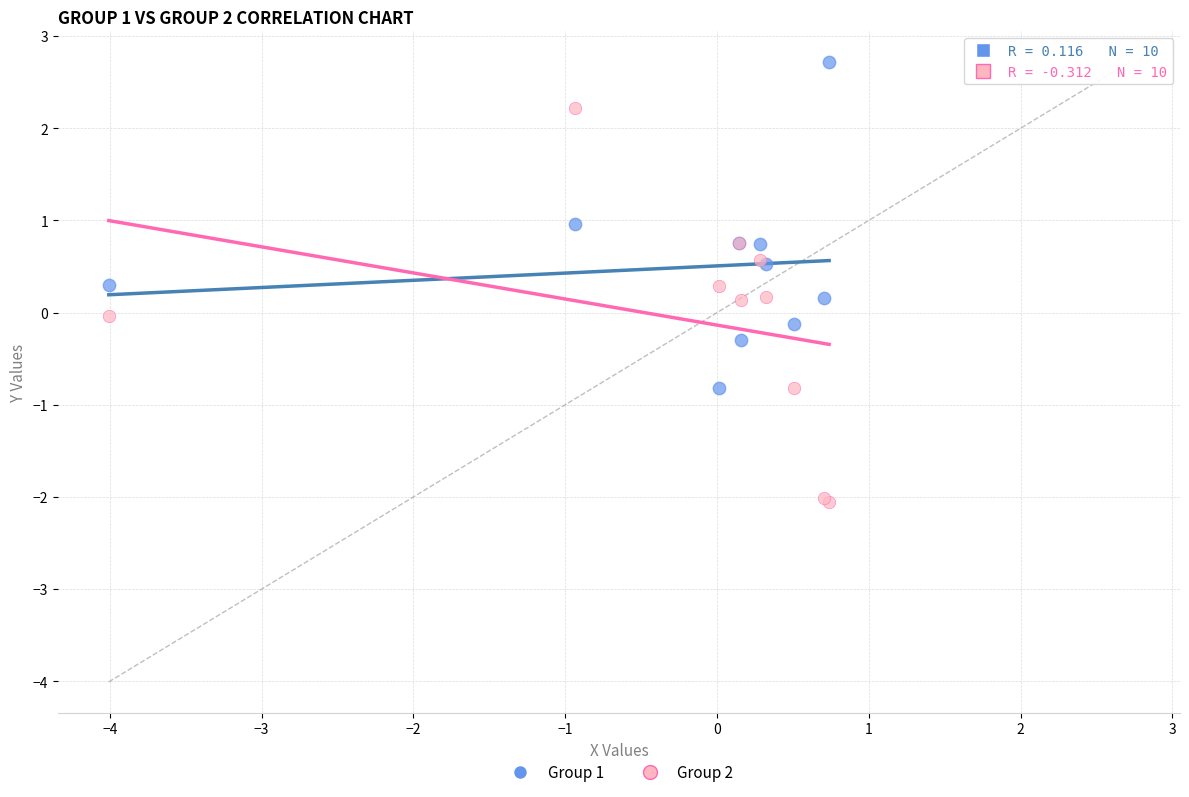

What is the X range (max minus min) for the scatter plot?

4.7